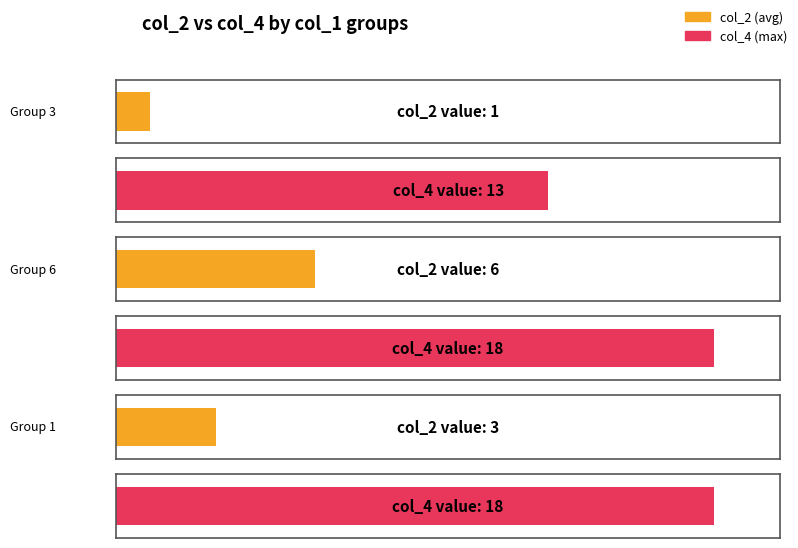

What is the label of the 2nd bar from the right?

6